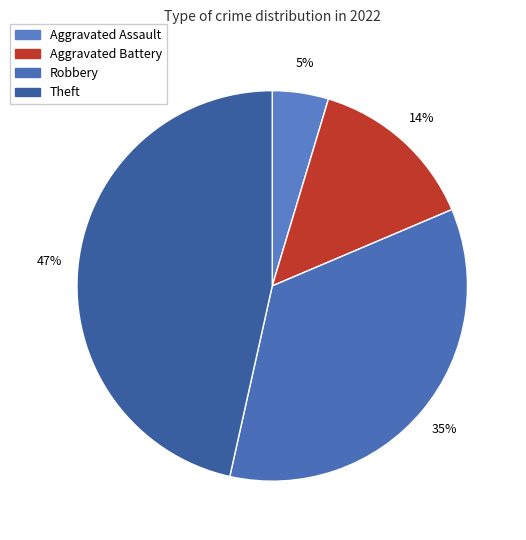

Does Aggravated Assault account for over 50% of the chart?

No